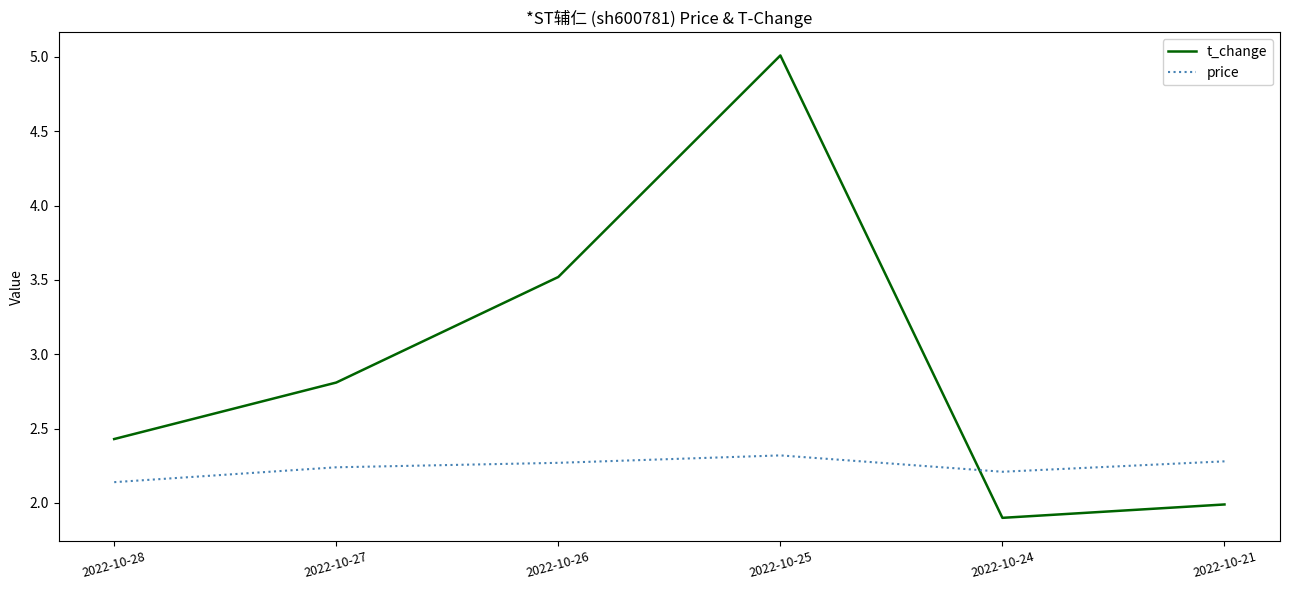

Where is t_change nearest to the value 3?

2022-10-27